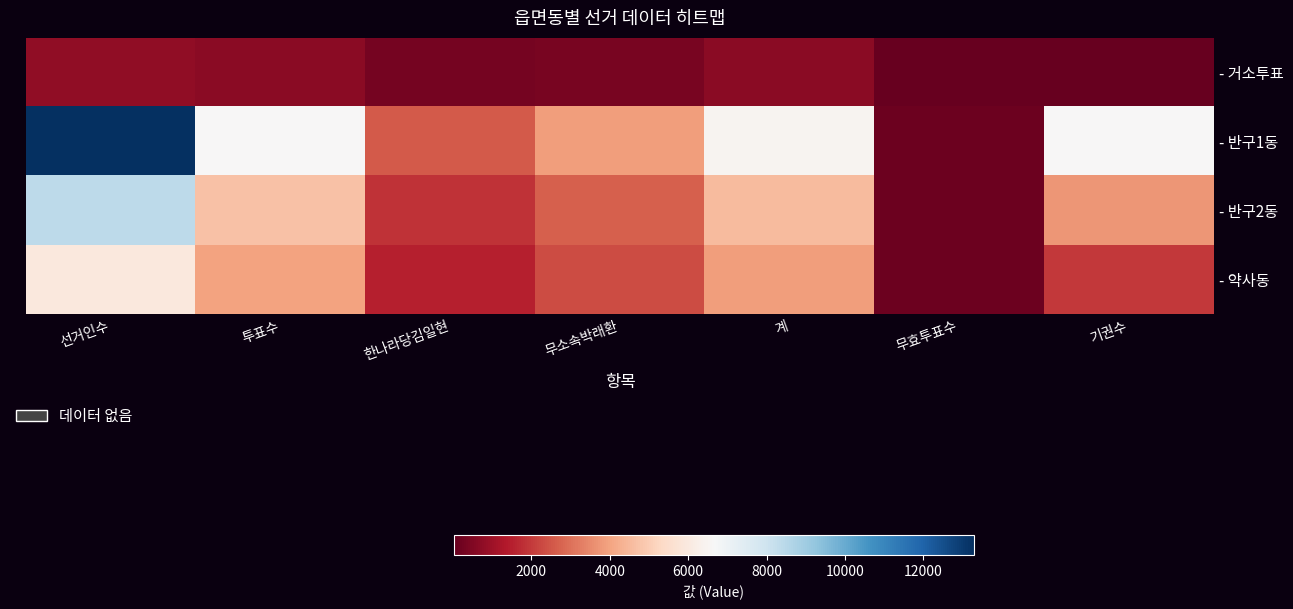

Reading right to left, extract all data points from this chart.

- 거소투표: 기권수=56	무효투표수=17	계=671	무소속박래환=364	한나라당김일현=307	투표수=688	선거인수=744
- 반구1동: 기권수=6634	무효투표수=168	계=6477	무소속박래환=3884	한나라당김일현=2593	투표수=6645	선거인수=13279
- 반구2동: 기권수=3701	무효투표수=146	계=4545	무소속박래환=2692	한나라당김일현=1853	투표수=4691	선거인수=8392
- 약사동: 기권수=1966	무효투표수=140	계=3855	무소속박래환=2342	한나라당김일현=1513	투표수=3995	선거인수=5961